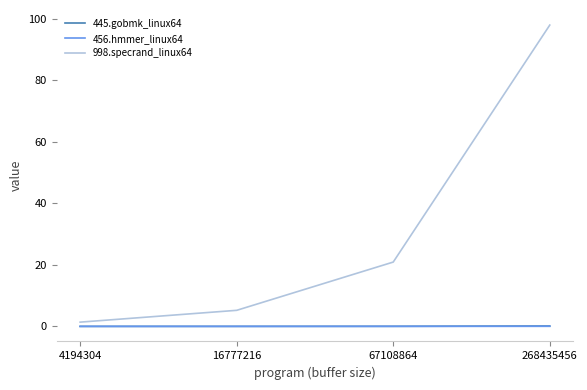

Rank the categories by 998.specrand_linux64 value from lowest to highest.

4194304, 16777216, 67108864, 268435456